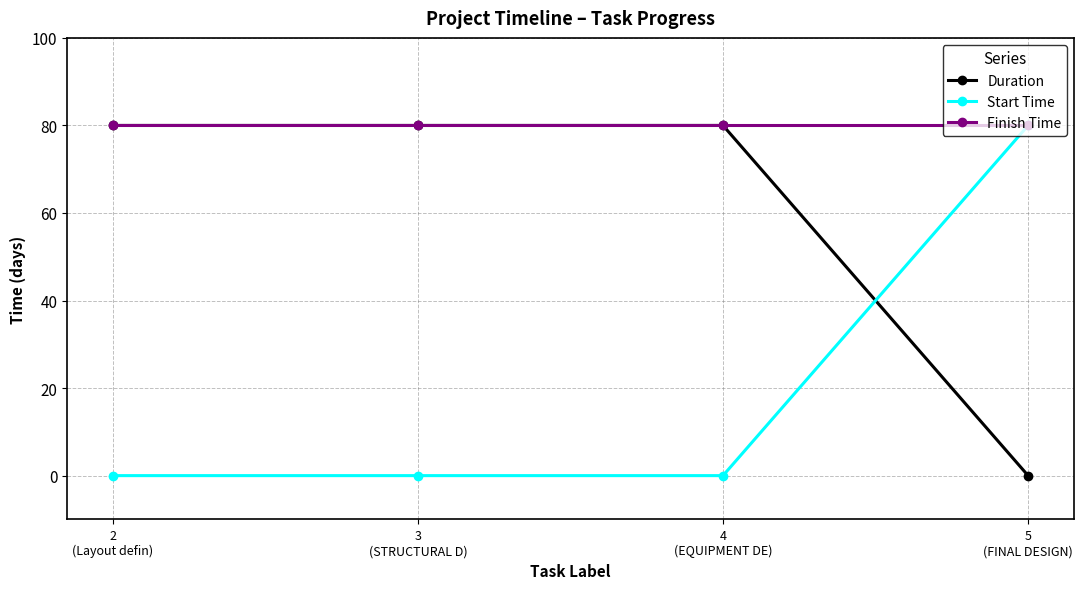

Does the chart have visible grid lines?

Yes